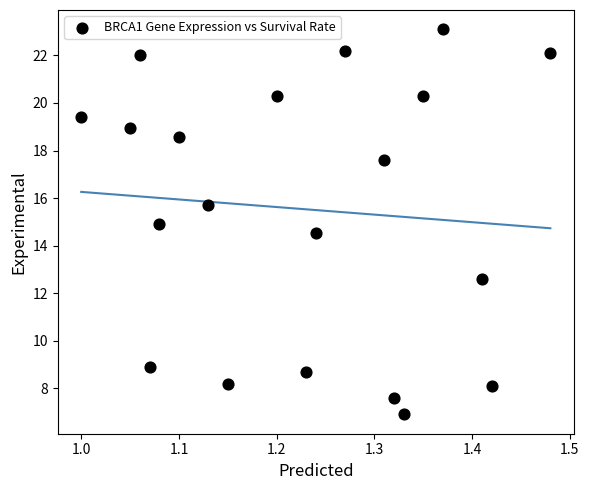

What is the range of Y values (max minus min)?

16.2